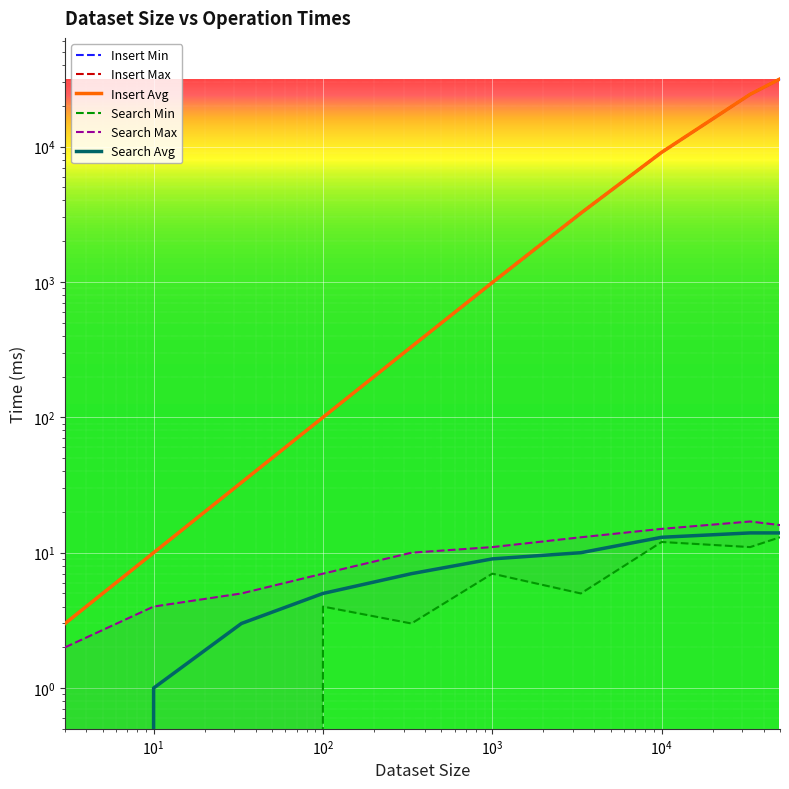

True or false: Search Avg and Search Min intersect in this chart.

False